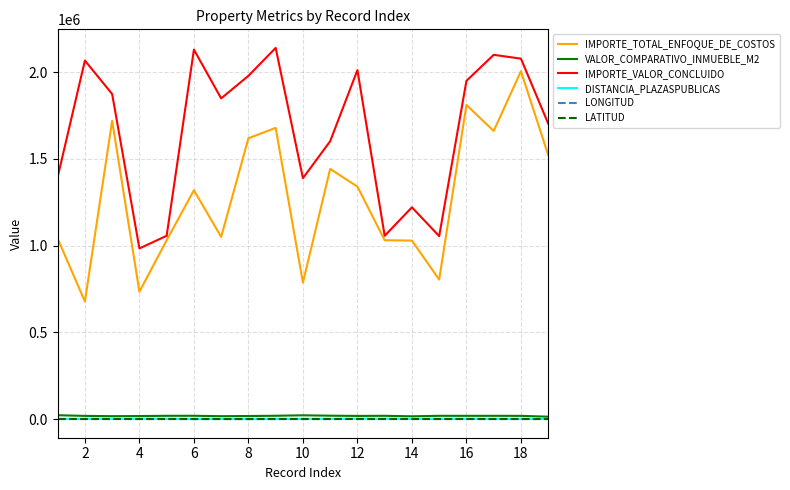

Which series has the largest range (max minus min)?

IMPORTE_TOTAL_ENFOQUE_DE_COSTOS